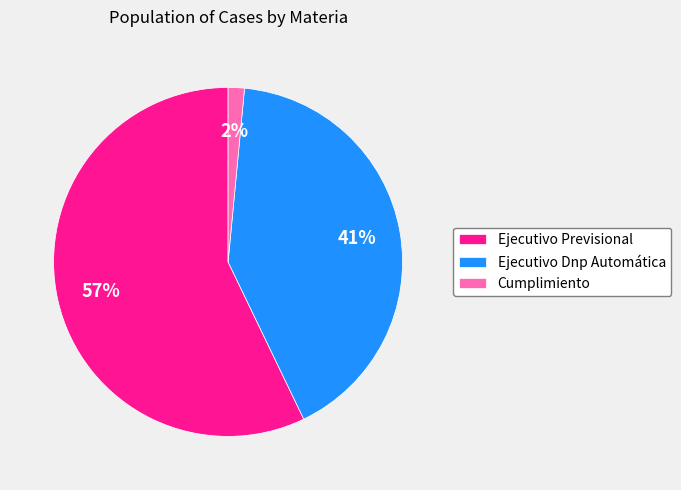

What is the smallest slice in the pie chart?

Cumplimiento